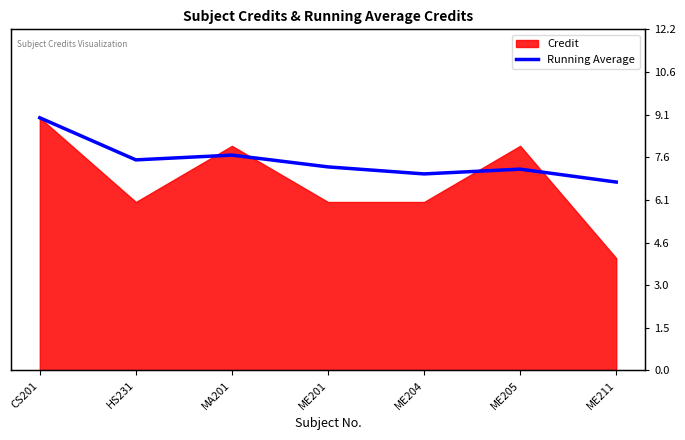

What value does the data have at ME204?

7.0